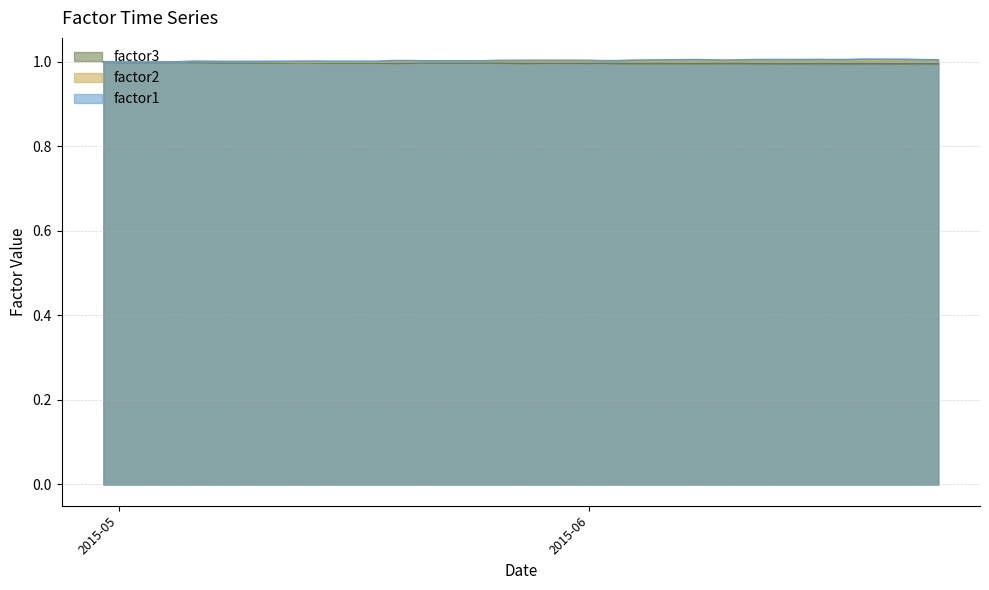

Is it true that factor1 equals 1.4 at 2015-05?

False